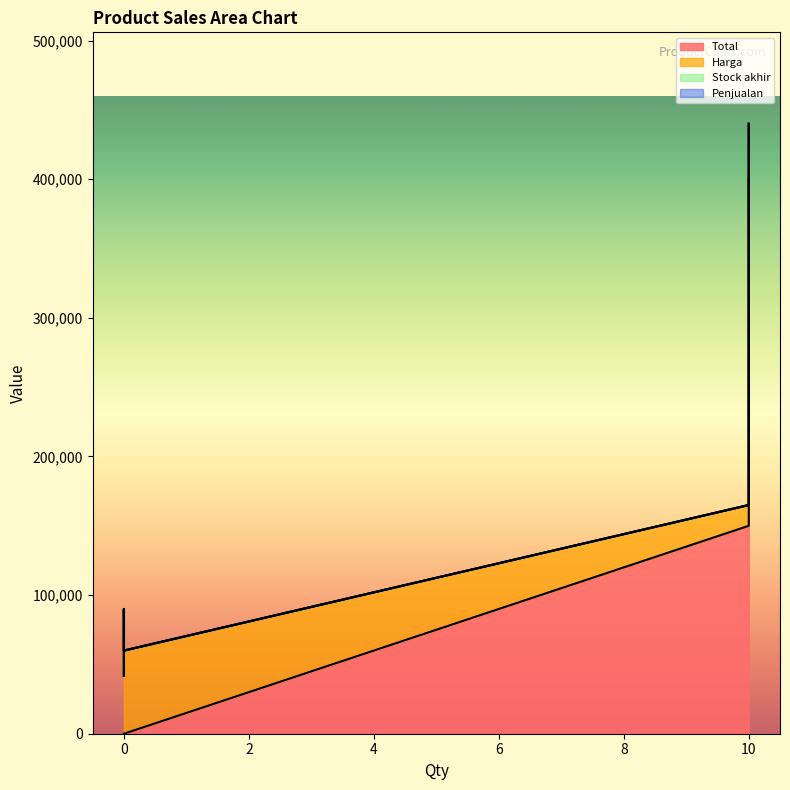

Reading left to right, list all the values displayed in this chart.

Total: SP UNL NONSTOP 35K=400000	SP SMARTFREN KUOTA 3GB=150000	SP KSF NEW GSM 80K=0	SP COCTAIL CPSMKUOTA=0	SP COCTAIL CPSLKUOTA=0
Harga: SP UNL NONSTOP 35K=40000	SP SMARTFREN KUOTA 3GB=15000	SP KSF NEW GSM 80K=90000	SP COCTAIL CPSMKUOTA=42000	SP COCTAIL CPSLKUOTA=60000
Stock akhir: SP UNL NONSTOP 35K=10	SP SMARTFREN KUOTA 3GB=10	SP KSF NEW GSM 80K=0	SP COCTAIL CPSMKUOTA=0	SP COCTAIL CPSLKUOTA=0
Penjualan: SP UNL NONSTOP 35K=0	SP SMARTFREN KUOTA 3GB=0	SP KSF NEW GSM 80K=0	SP COCTAIL CPSMKUOTA=0	SP COCTAIL CPSLKUOTA=0